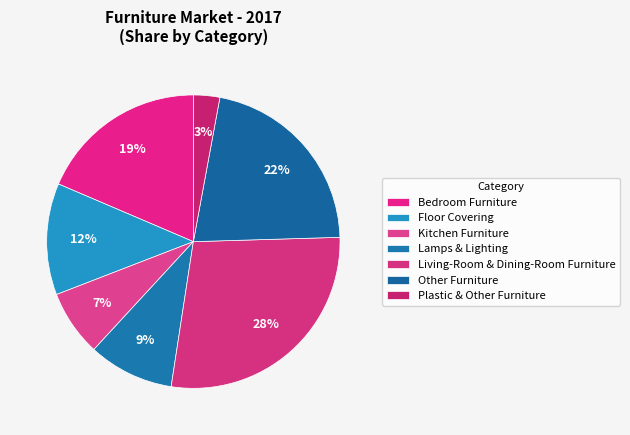

What percentage is the Other Furniture slice, to the nearest percent?

22%